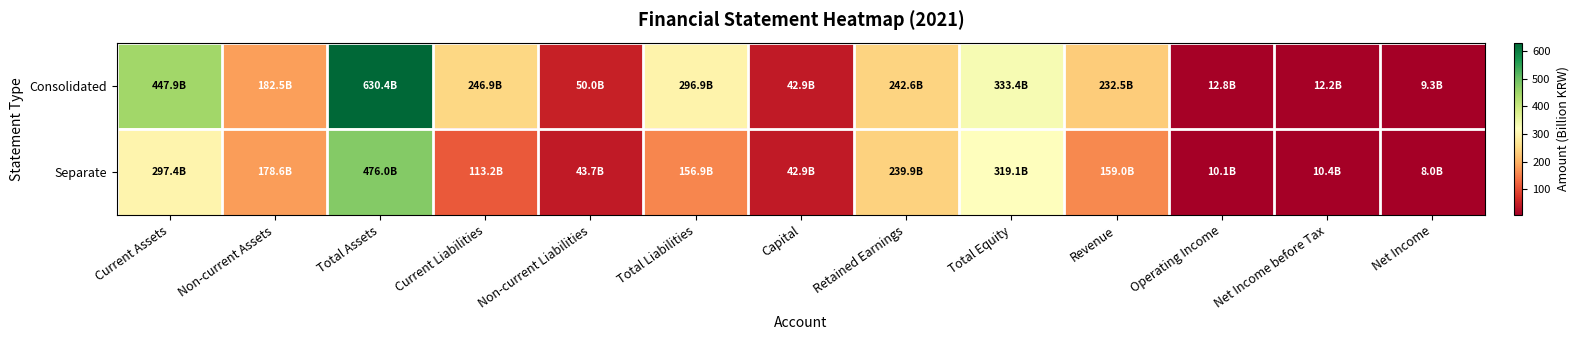

Rank the series by their maximum value, from lowest to highest.

Separate, Consolidated